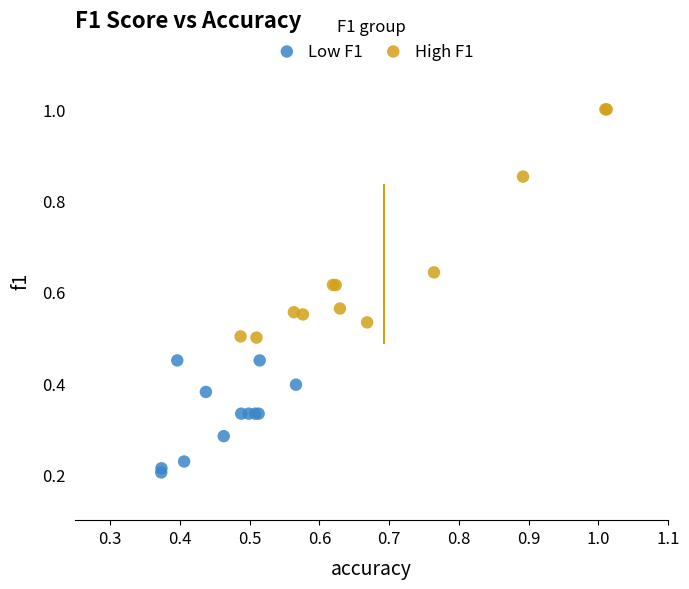

Which series contains the lowest Y value?

Low F1